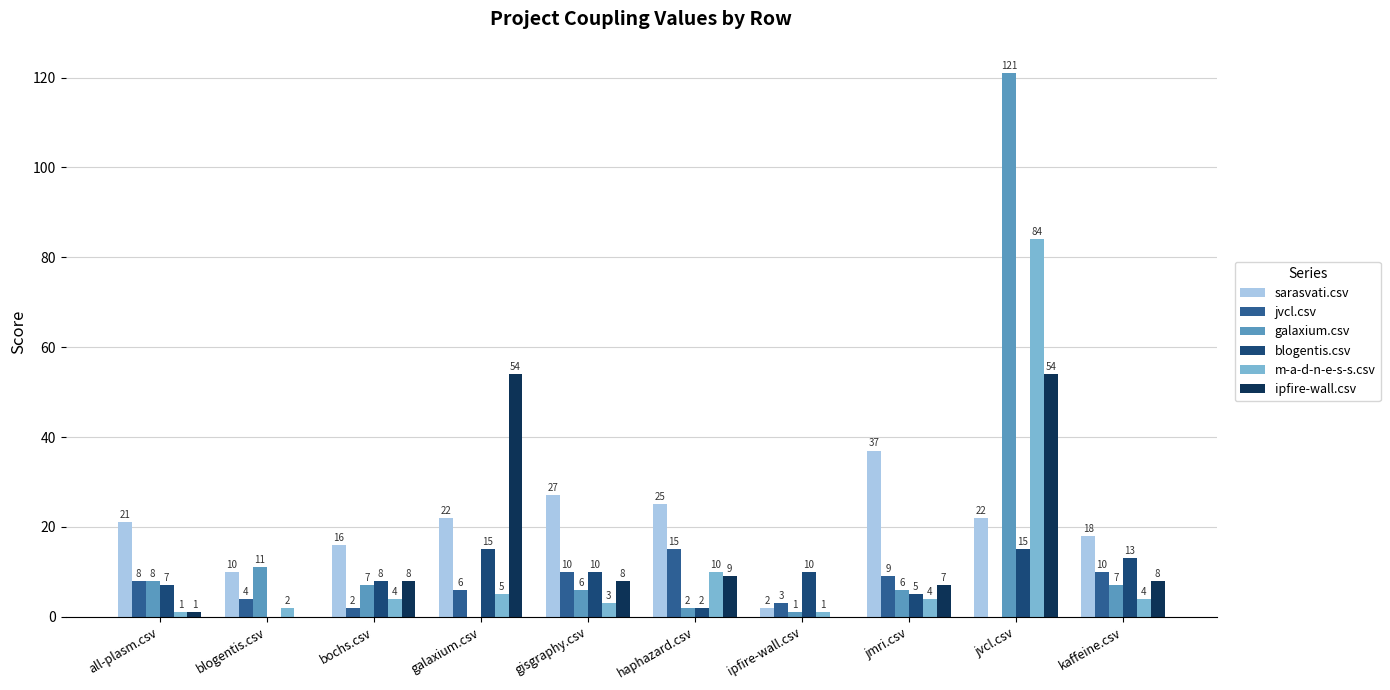

What is the total value across all series at kaffeine.csv?

60